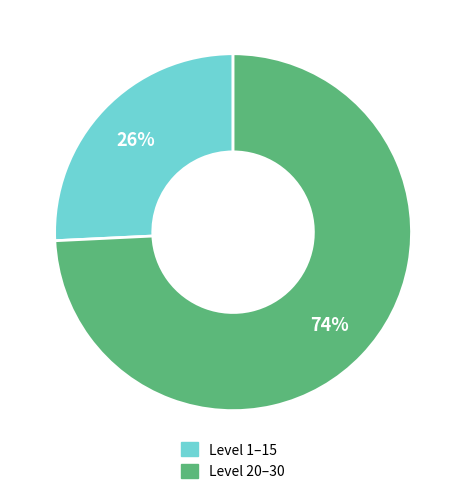

To the nearest percent, what is the difference between the largest and smallest slice percentages?

48%